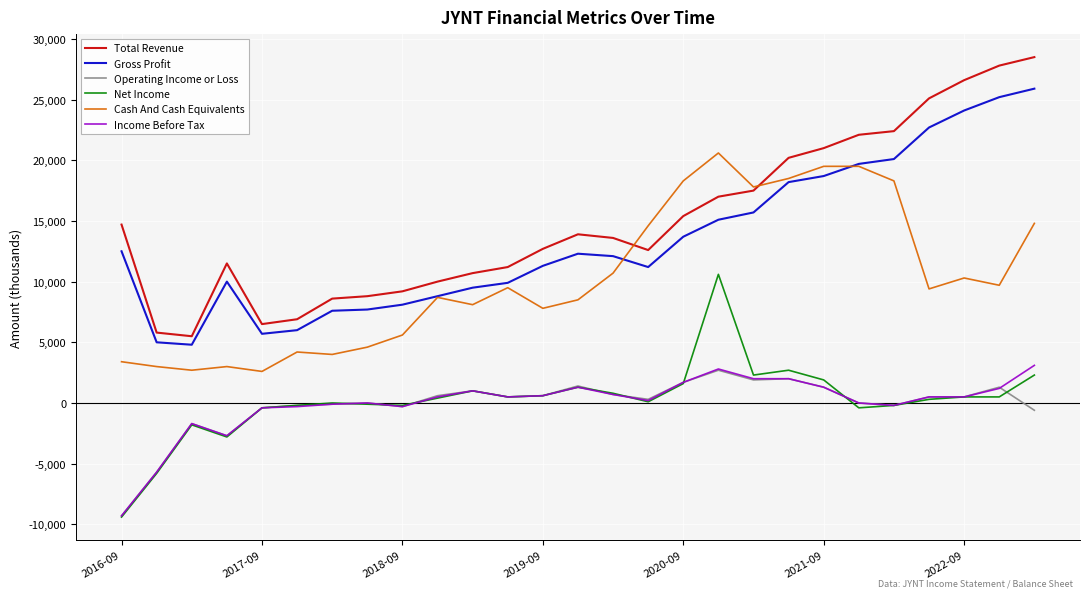

Which series has the widest spread of values?

Total Revenue